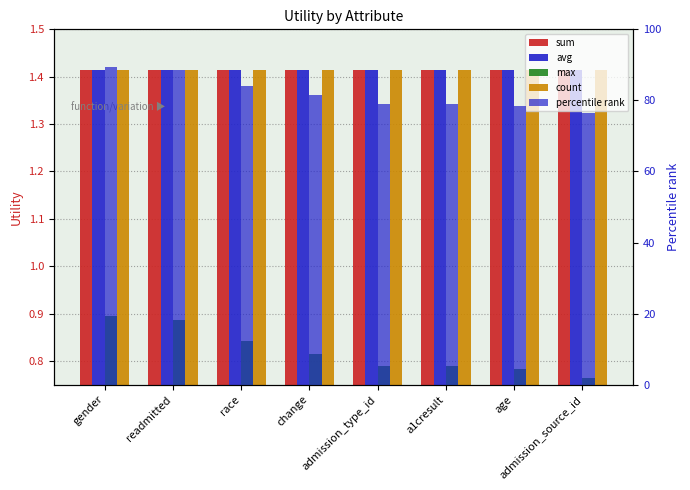

Between change and admission_type_id, which is larger?

change